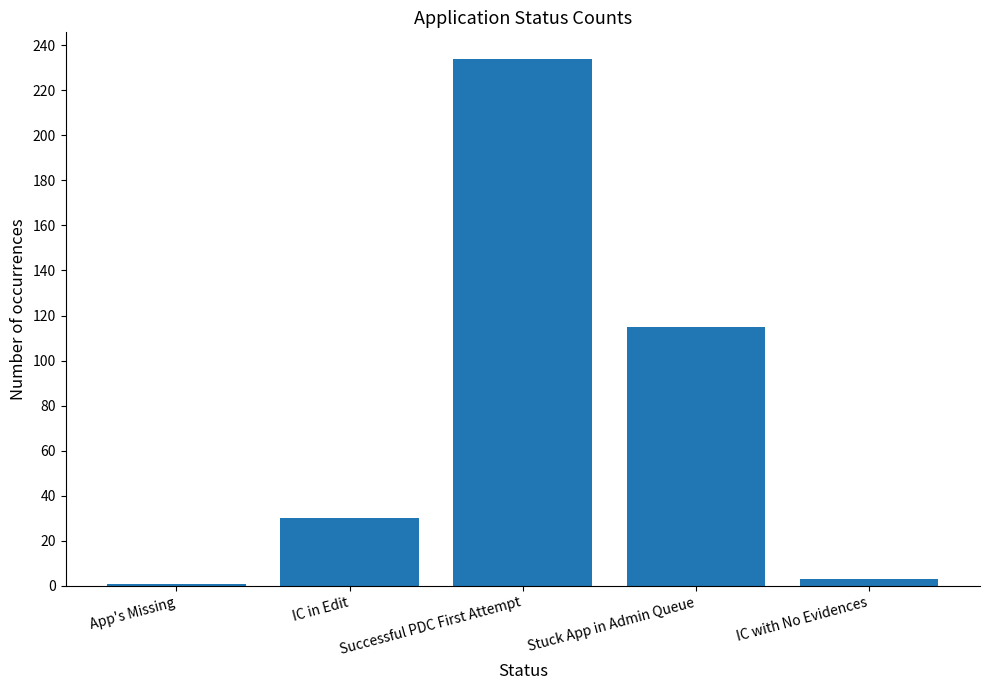

Reading left to right, transcribe all the data shown in this chart.

App's Missing=1	IC in Edit=30	Successful PDC First Attempt=234	Stuck App in Admin Queue=115	IC with No Evidences=3